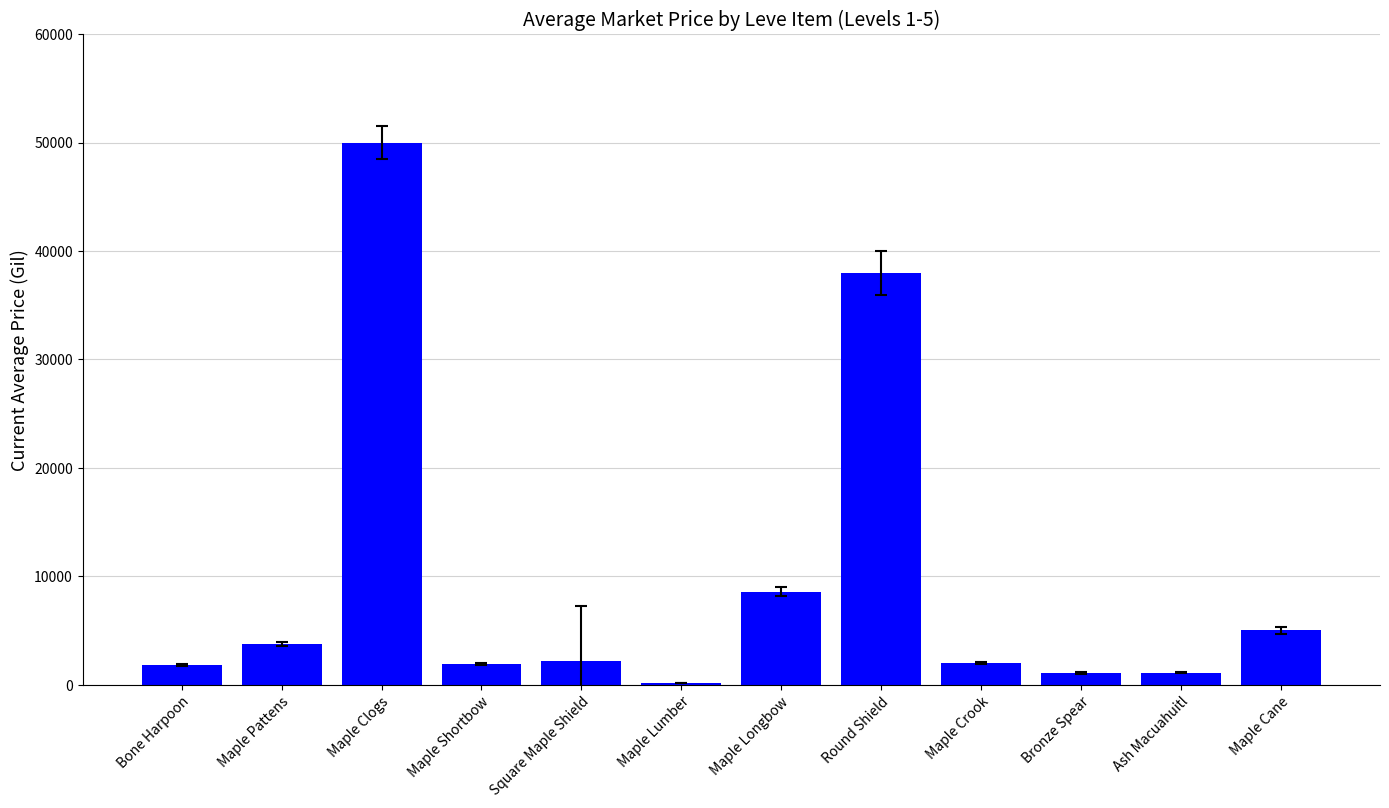

Which label corresponds to the largest value in the chart?

Maple Clogs